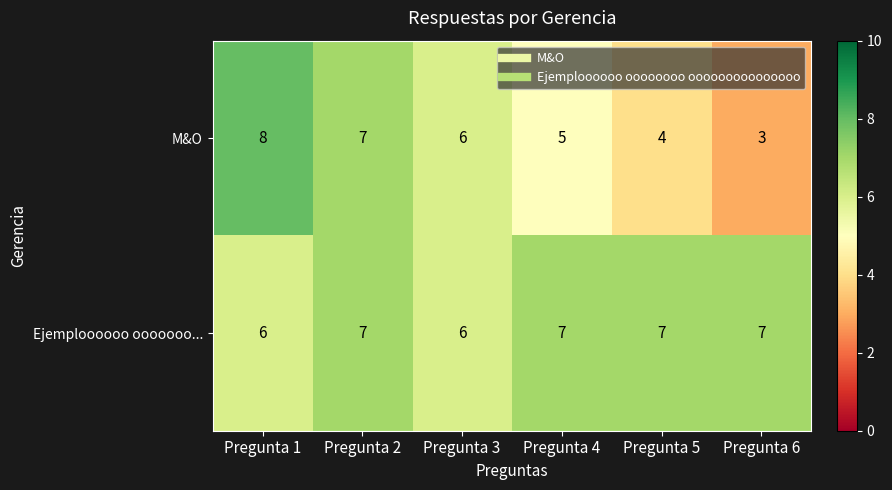

What is the total value across all series at Pregunta 1?

14